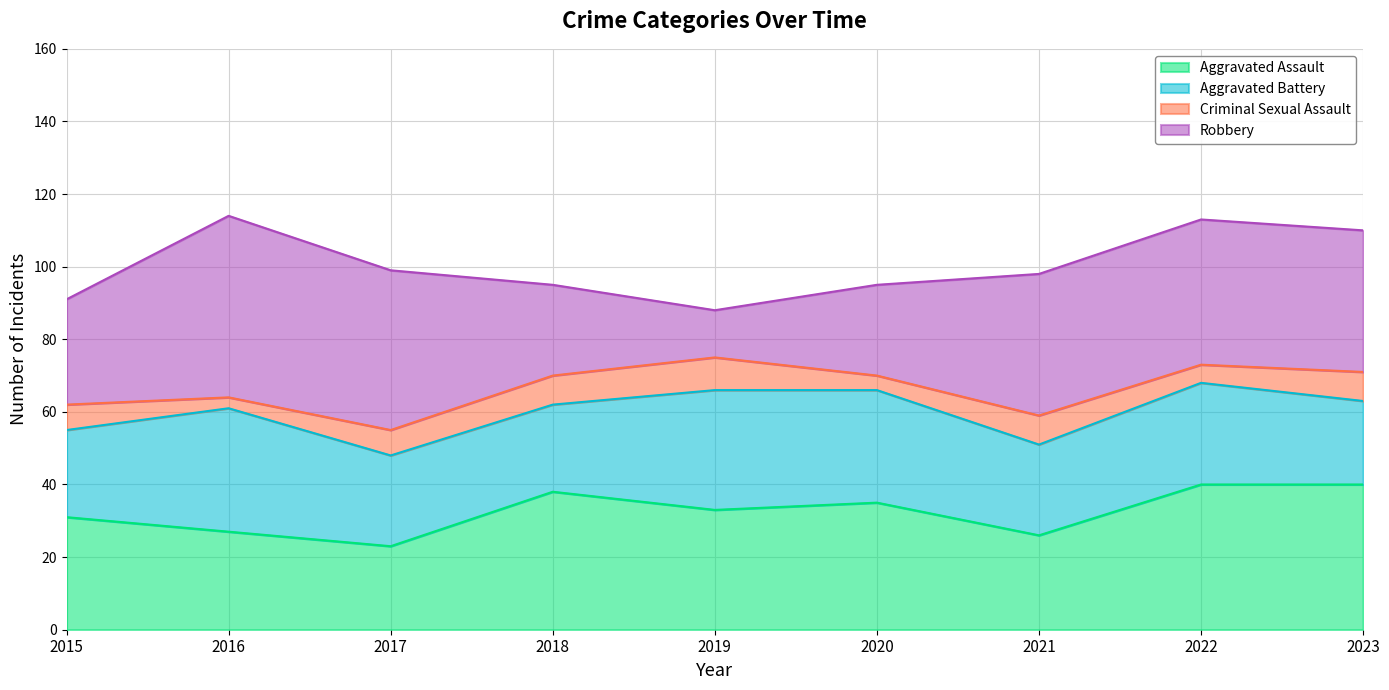

The value of Robbery at 2019 is 8. True or false?

False